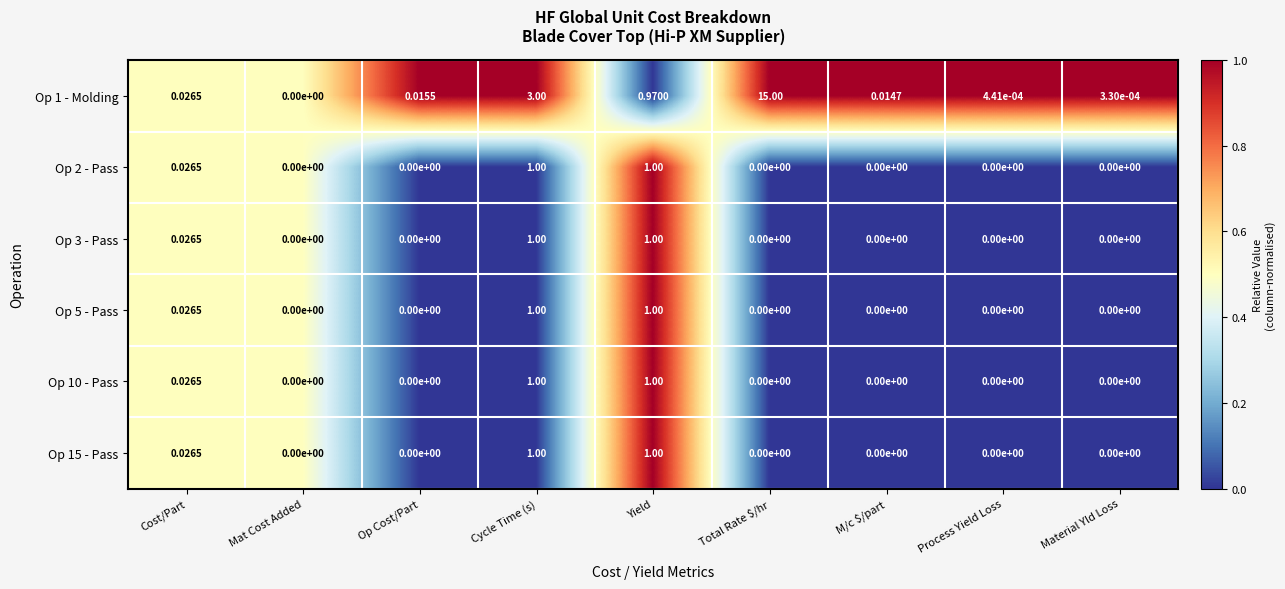

At which category is the sum across all series the highest?

Total Rate $/hr